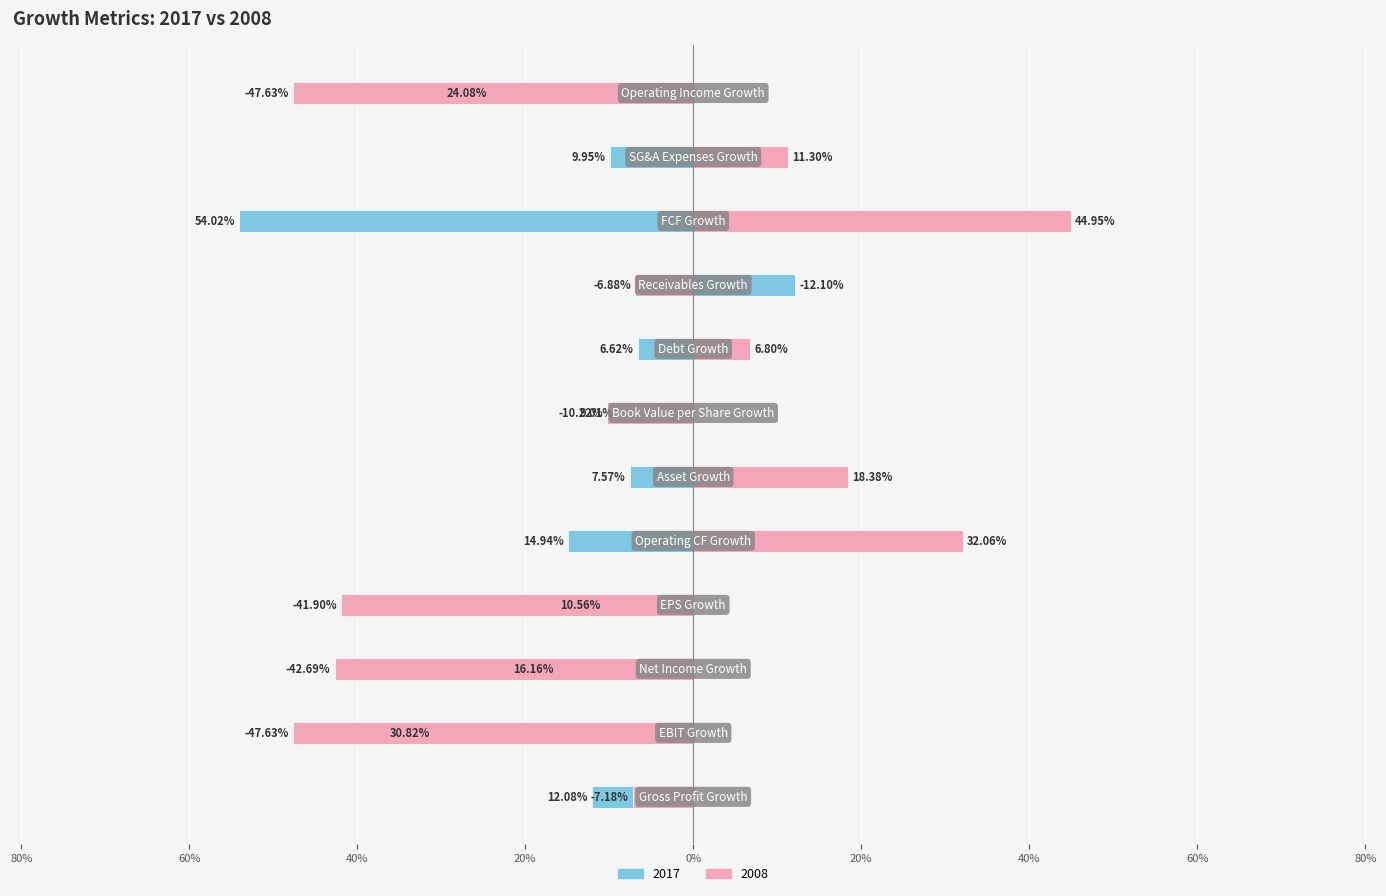

What are all the series names shown in the legend?

2017, 2008